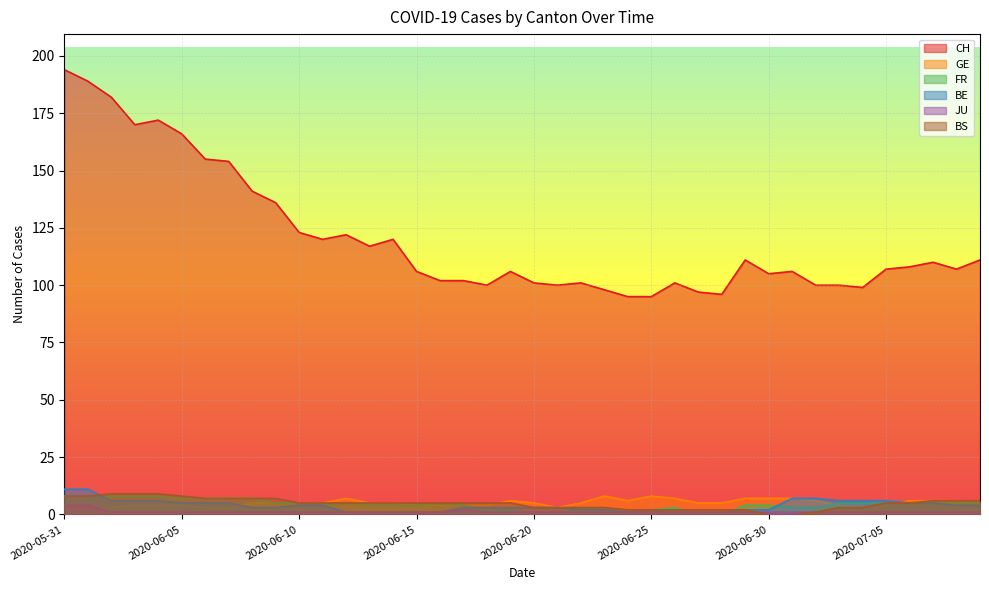

What is the difference between the maximum and second lowest values in the BS series?

9